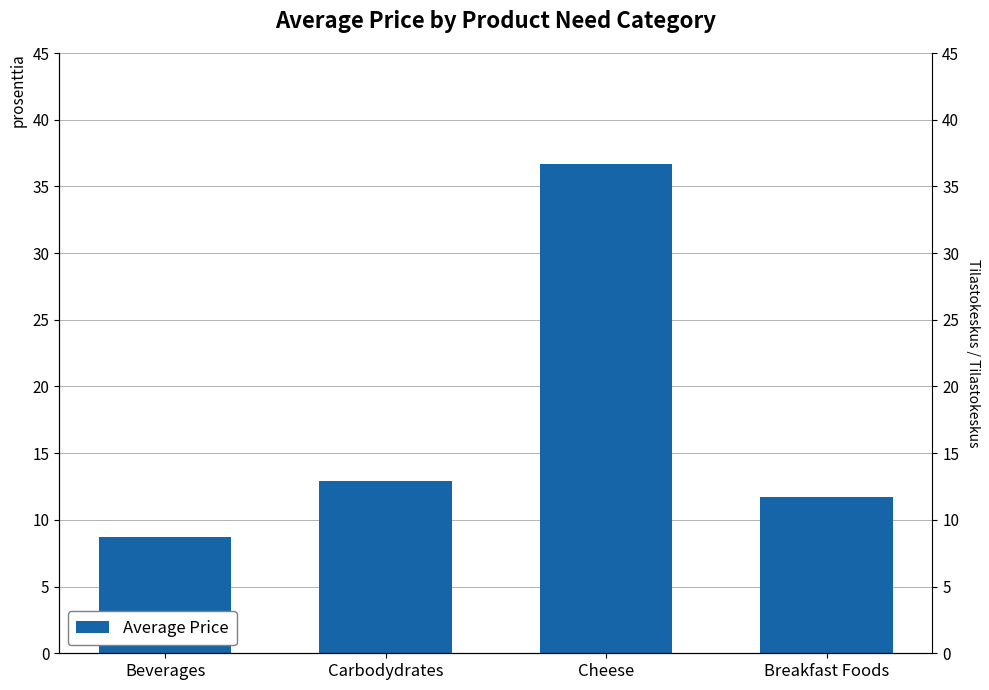

Rank the categories by value from highest to lowest.

Cheese, Carbodydrates, Breakfast Foods, Beverages